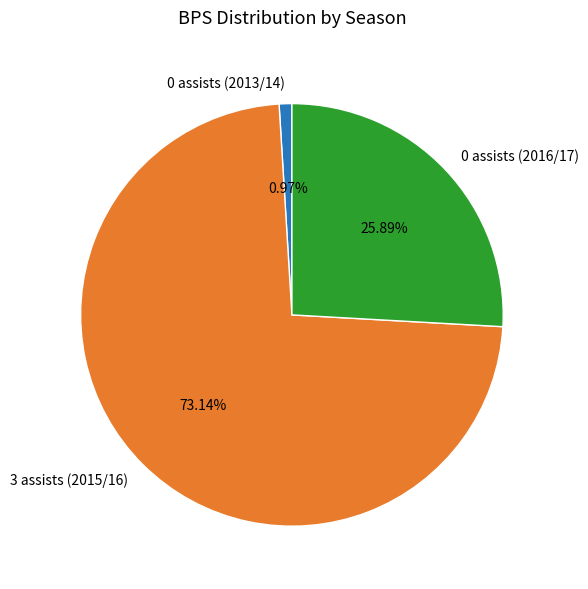

Does any single category account for the majority?

Yes